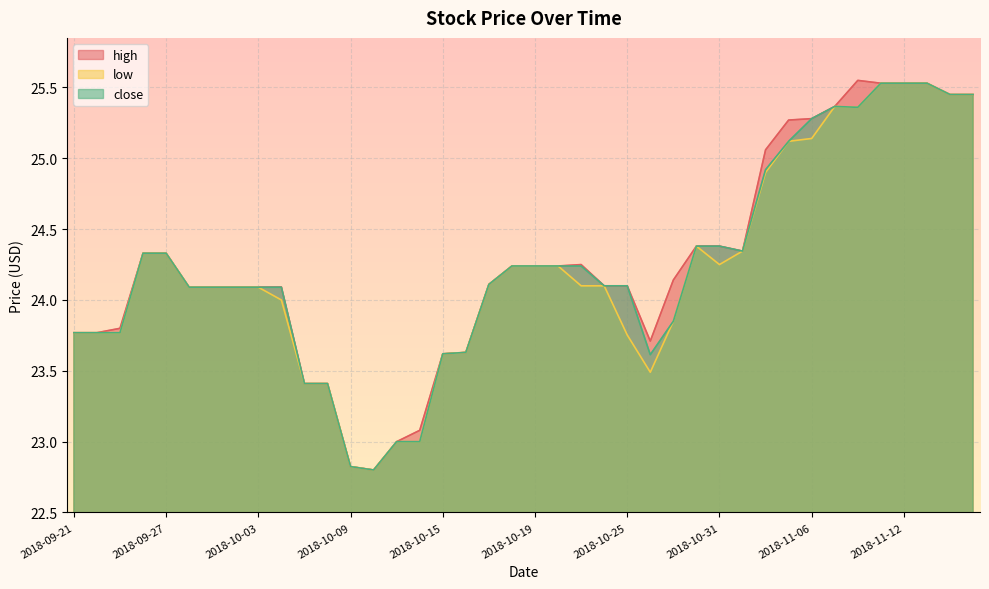

At which label does close first exceed 24?

2018-09-26